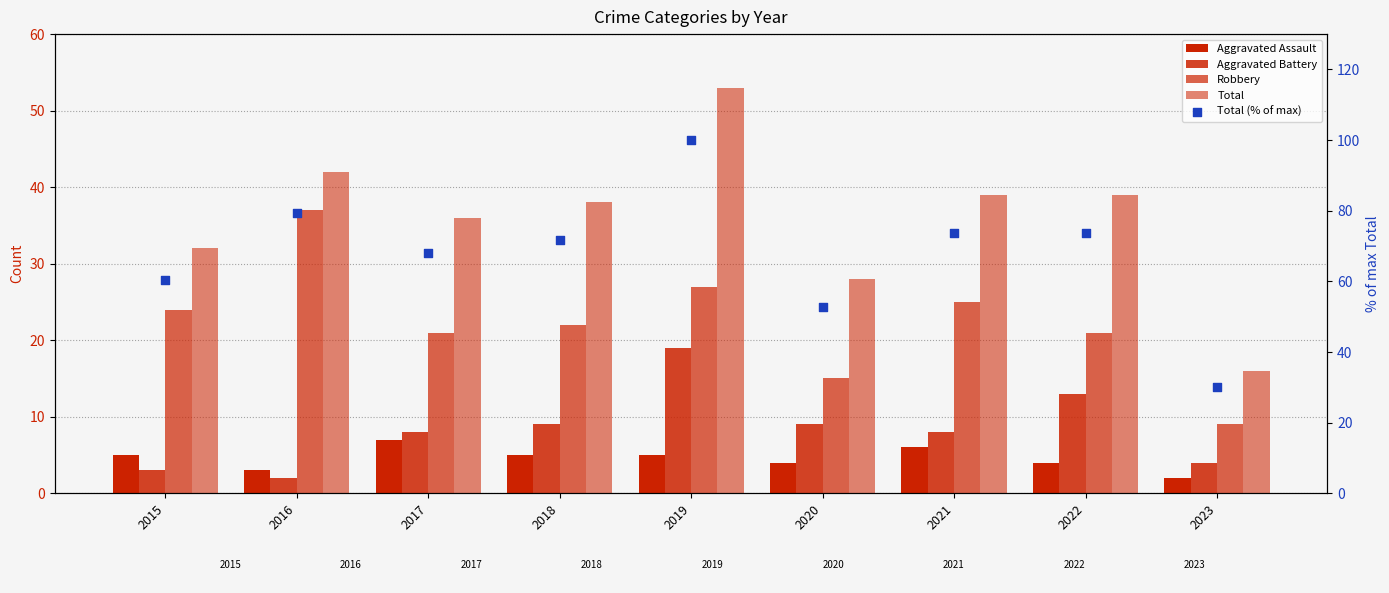

Which series contains the lowest Y value?

Aggravated Assault